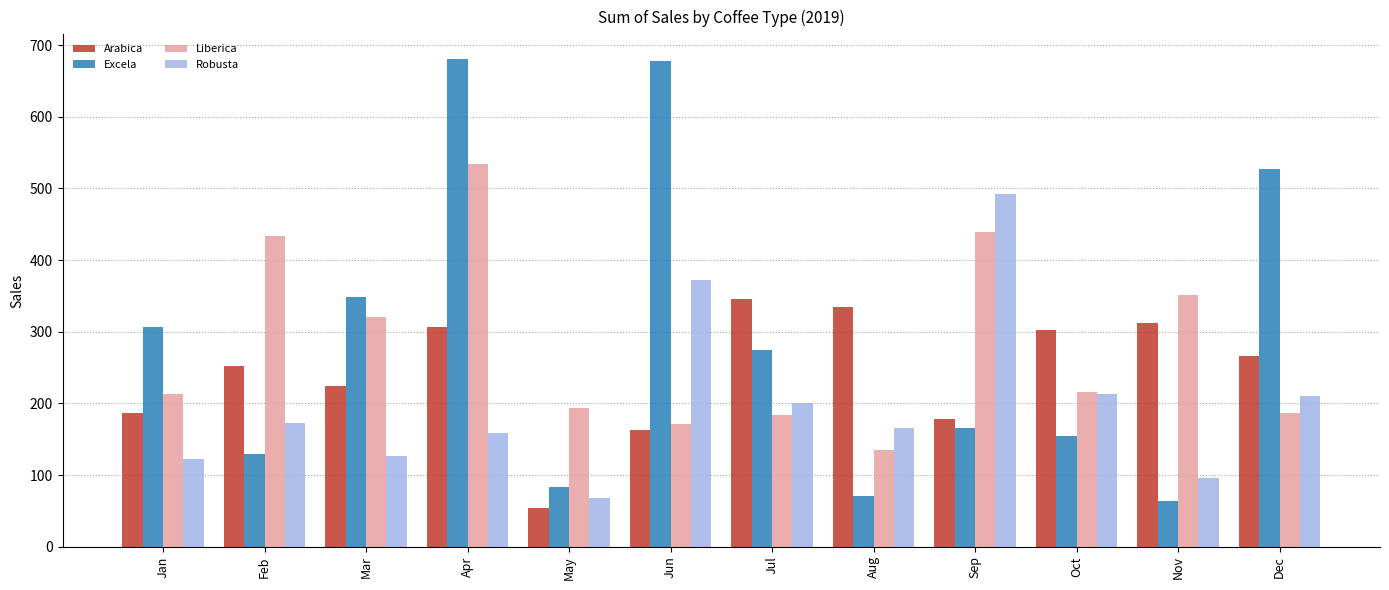

Between Feb and Jul, which series saw the biggest shift?

Liberica